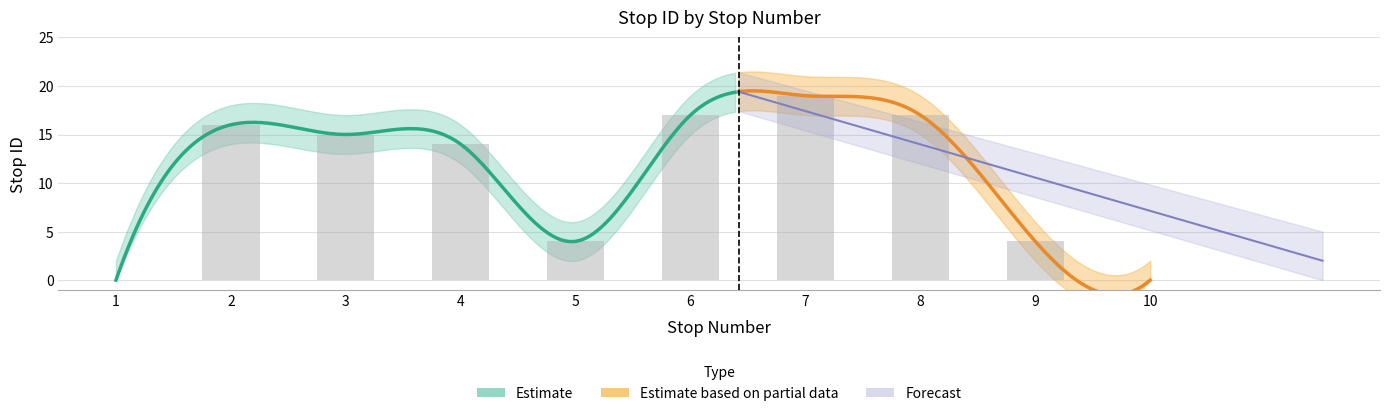

What is the sum of the lower_band values at 2 and 9?

16